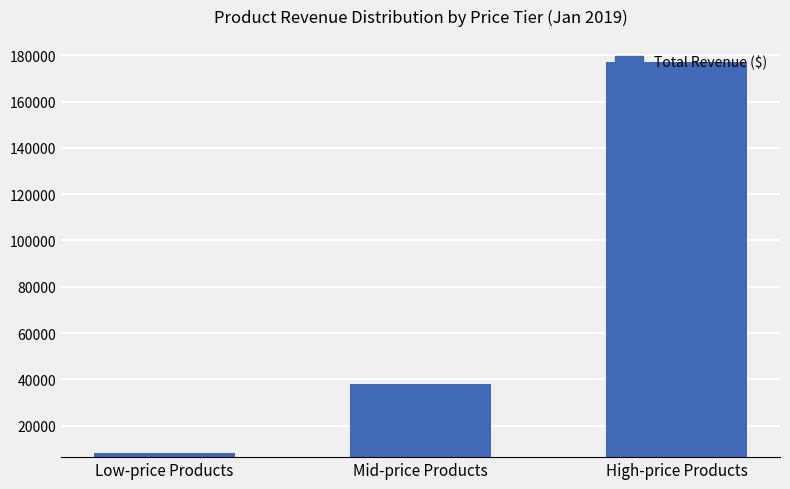

What is the difference between the maximum and minimum values?

168912